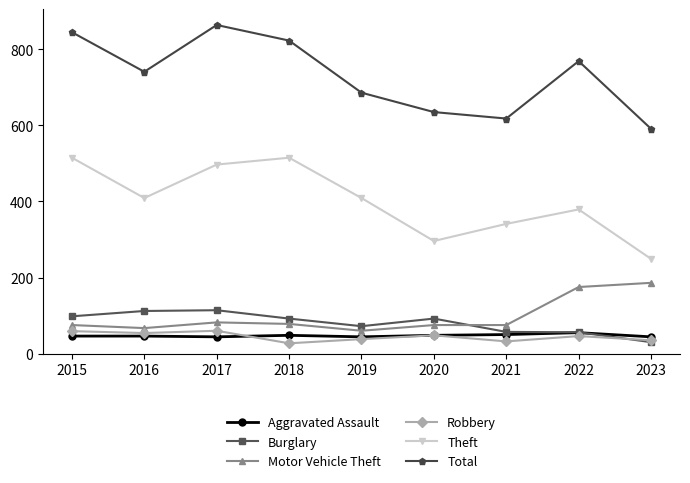

Is the value of Theft at 2022 greater than the value of Motor Vehicle Theft at 2018?

Yes